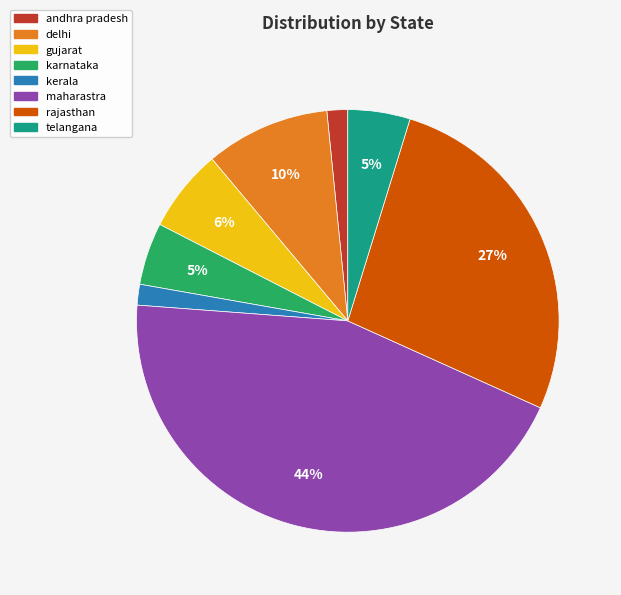

To the nearest percent, what is the average slice percentage?

12%